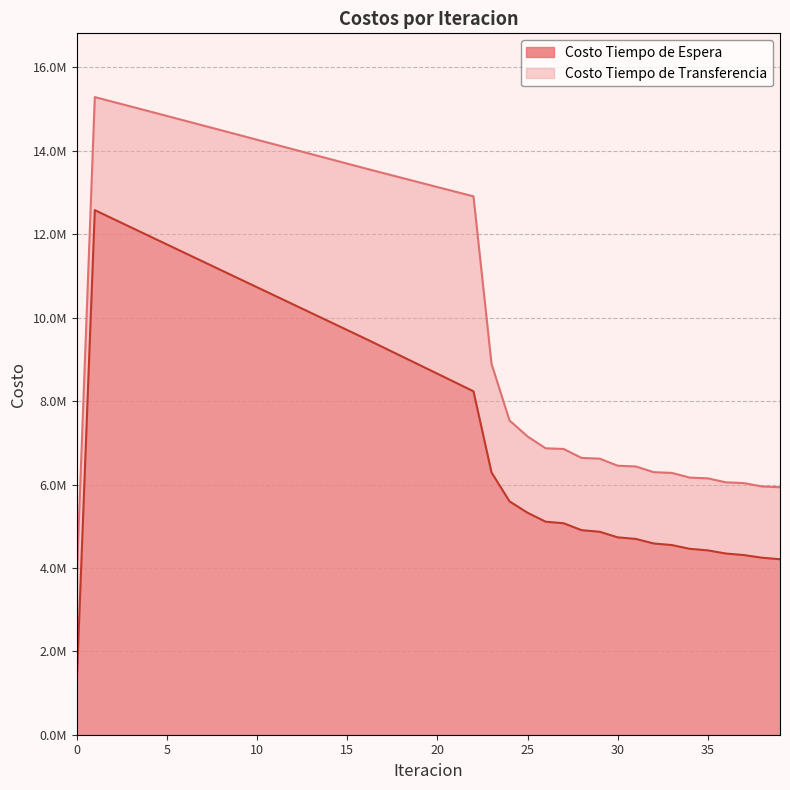

True or false: Costo Tiempo de Transferencia has a value of 18852334.1 at 12.

False